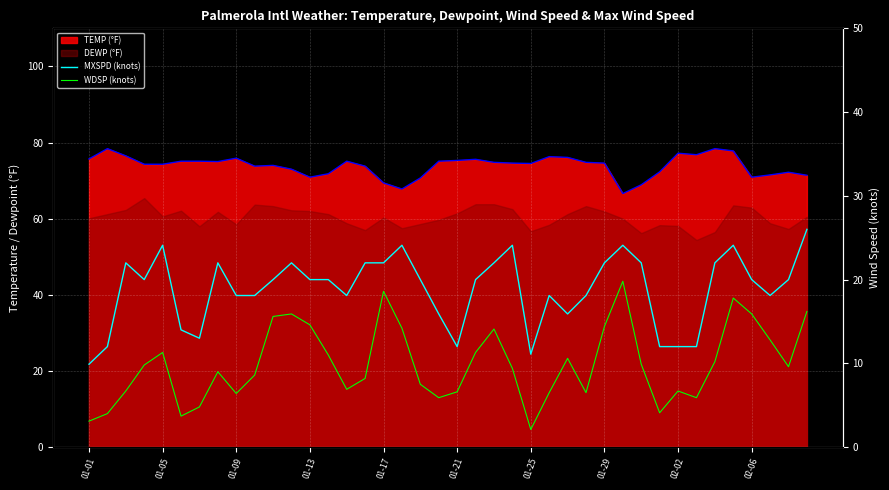

How many data points in MXSPD (knots) are above 20?

15